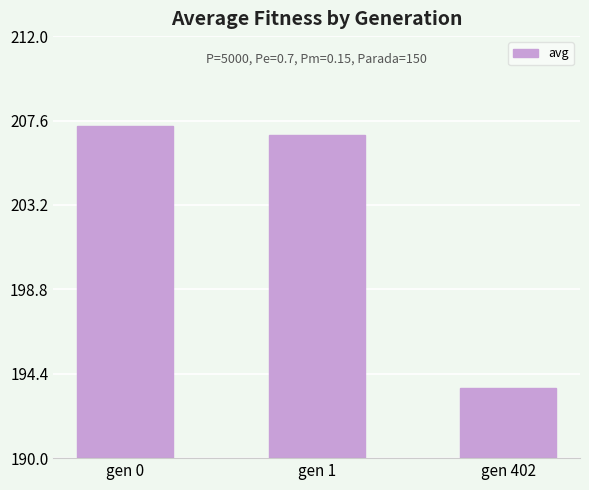

Which has a higher value, gen 1 or gen 0?

gen 0